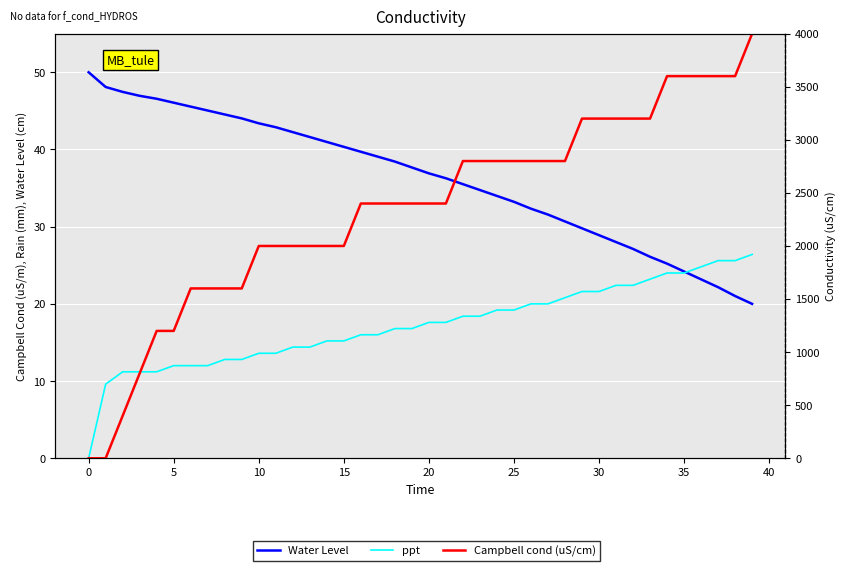

How many times do ppt and Water Level cross each other?

1